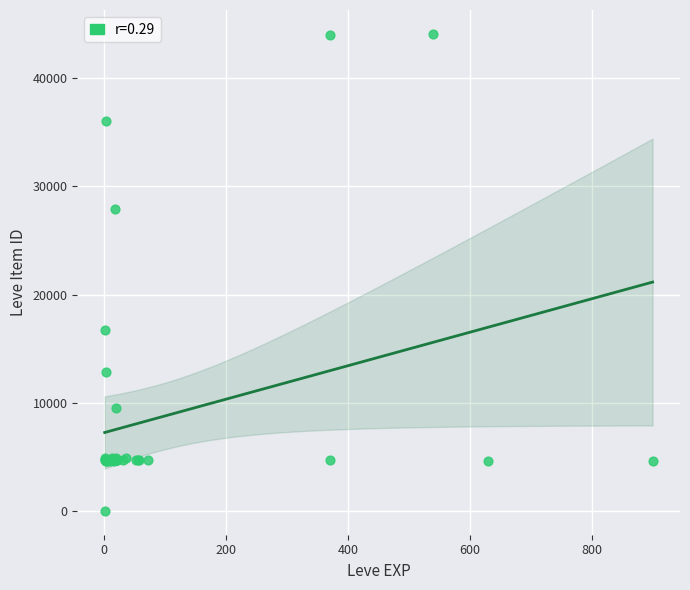

What Y value in the scatter plot is closest to 22050?

16734